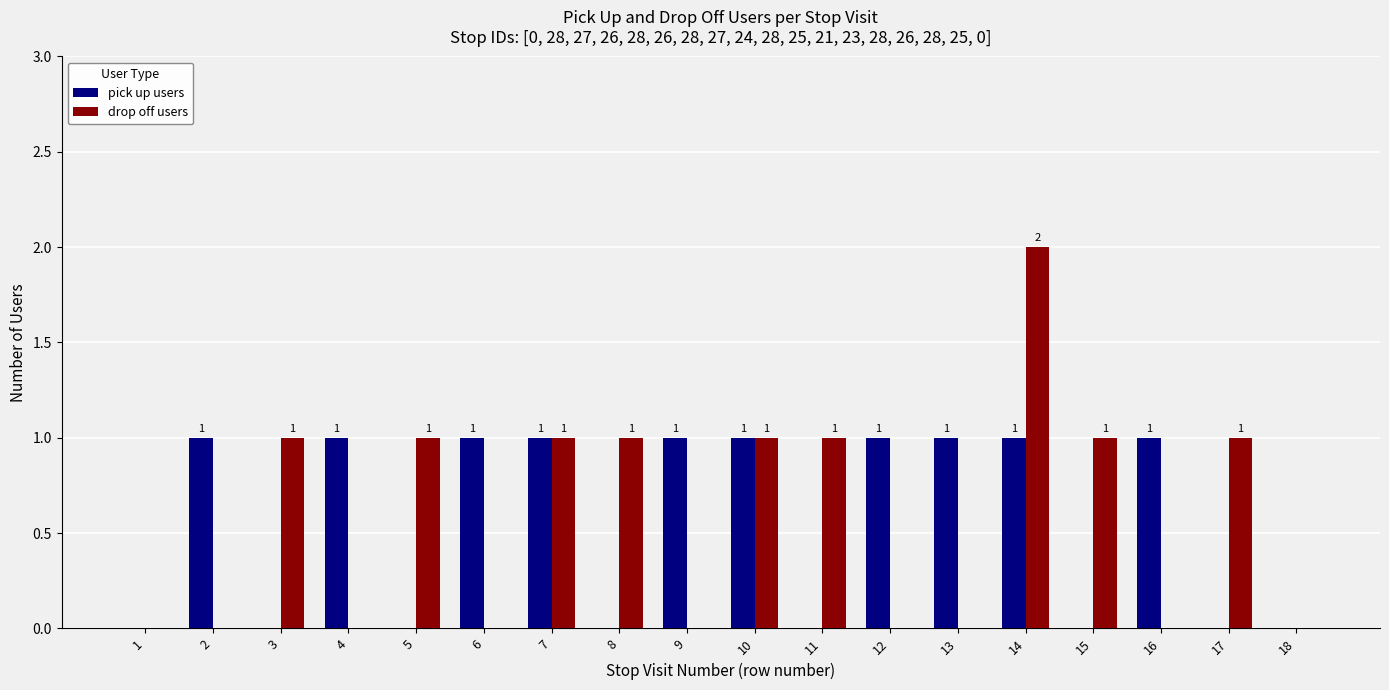

Reading left to right, extract all data points from this chart.

pick up users: 0	1	0	1	0	1	1	0	1	1	0	1	1	1	0	1	0	0
drop off users: 0	0	1	0	1	0	1	1	0	1	1	0	0	2	1	0	1	0